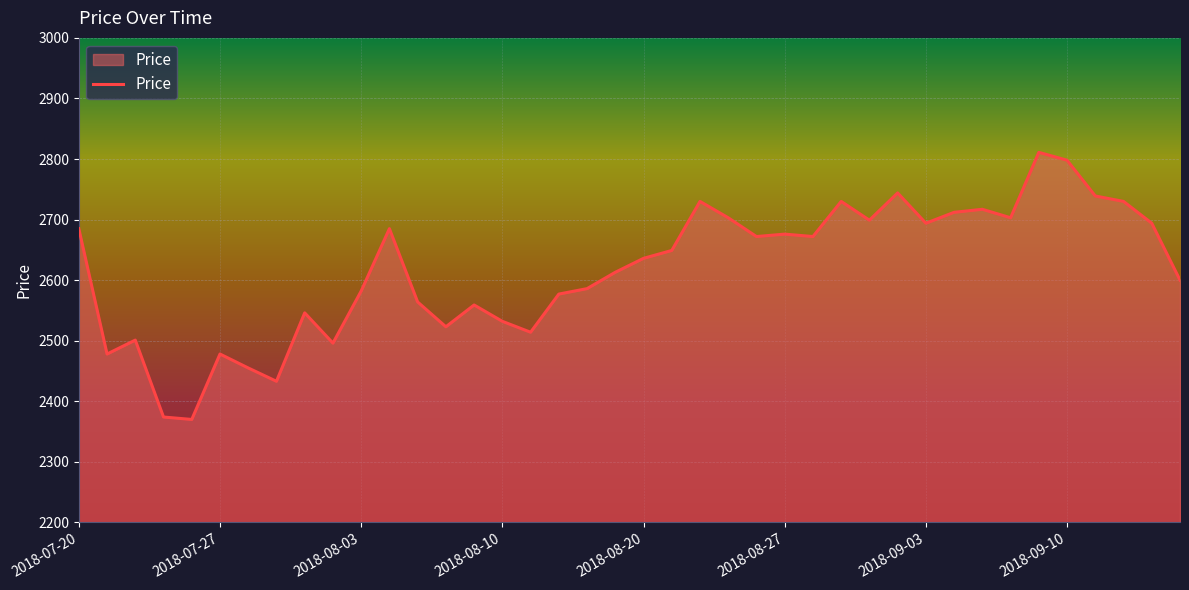

What is the minimum value shown in the chart?

2370